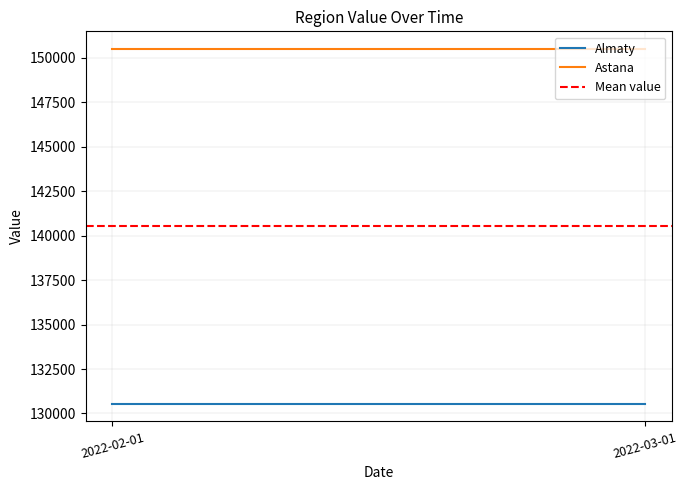

Which label corresponds to the smallest value in the chart?

2022-02-01